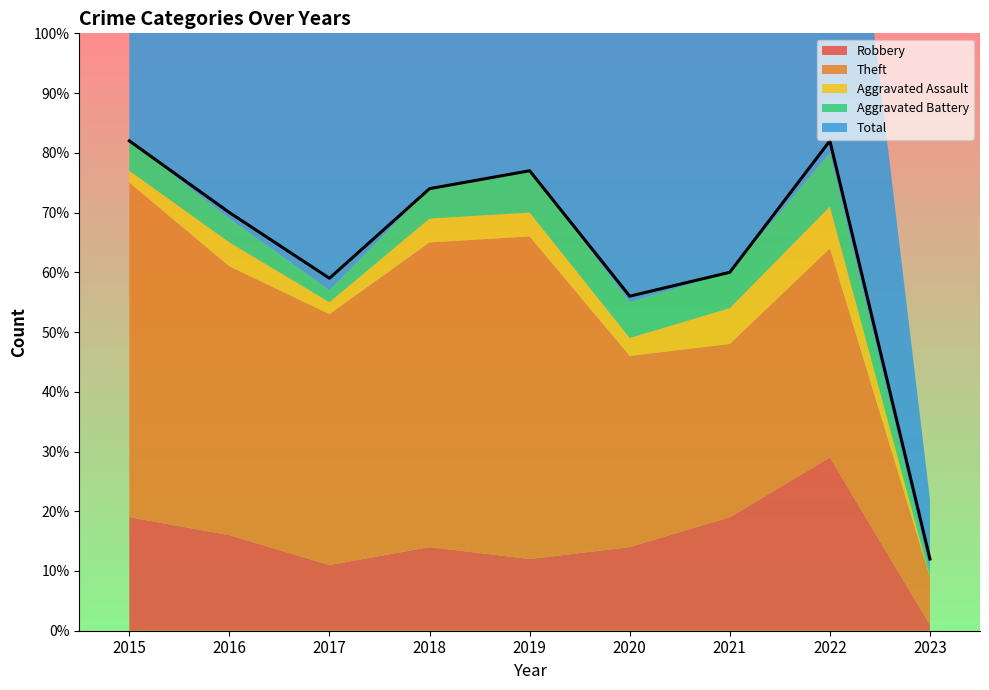

At which category does Robbery reach its first local valley?

2017